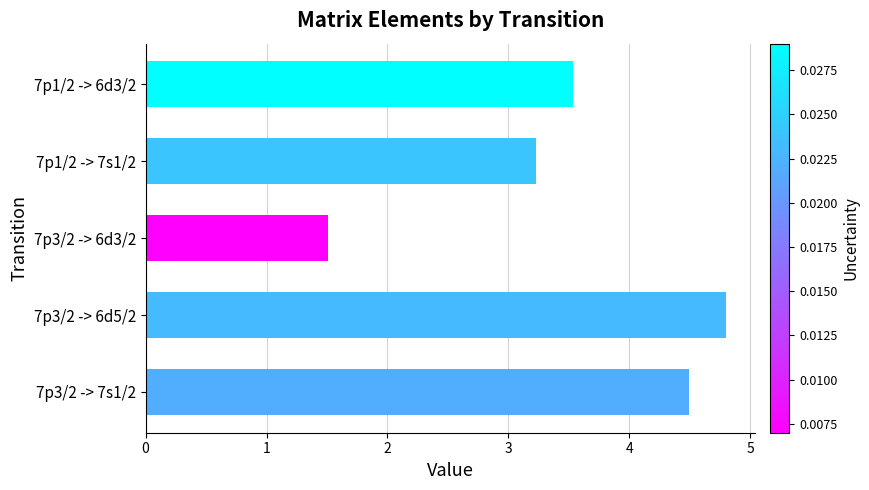

Is it true that the value at 7p1/2 -> 7s1/2 is 4.8?

False